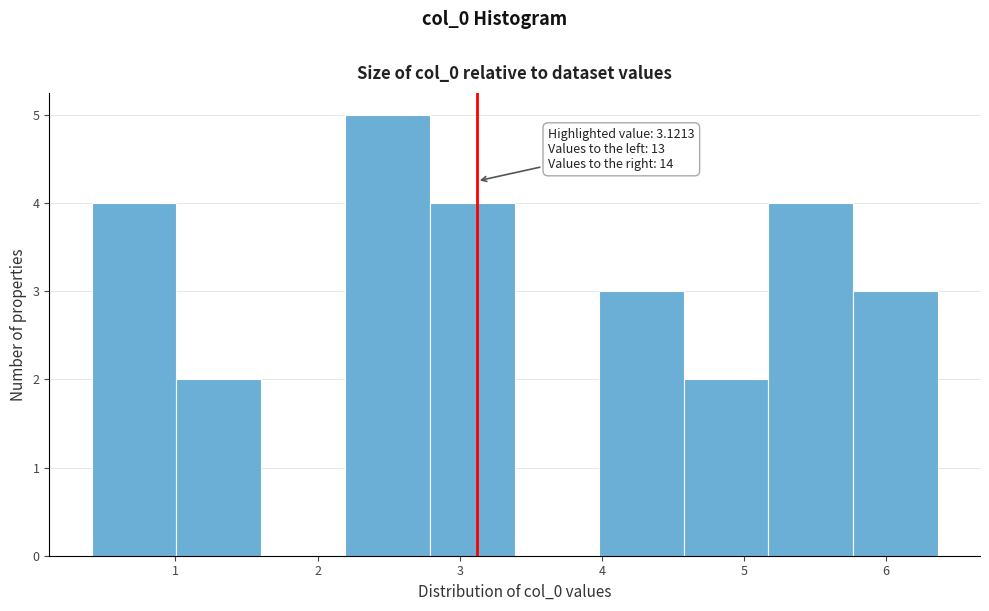

Which range on the x-axis has the tallest bar?

2.2 to 2.8